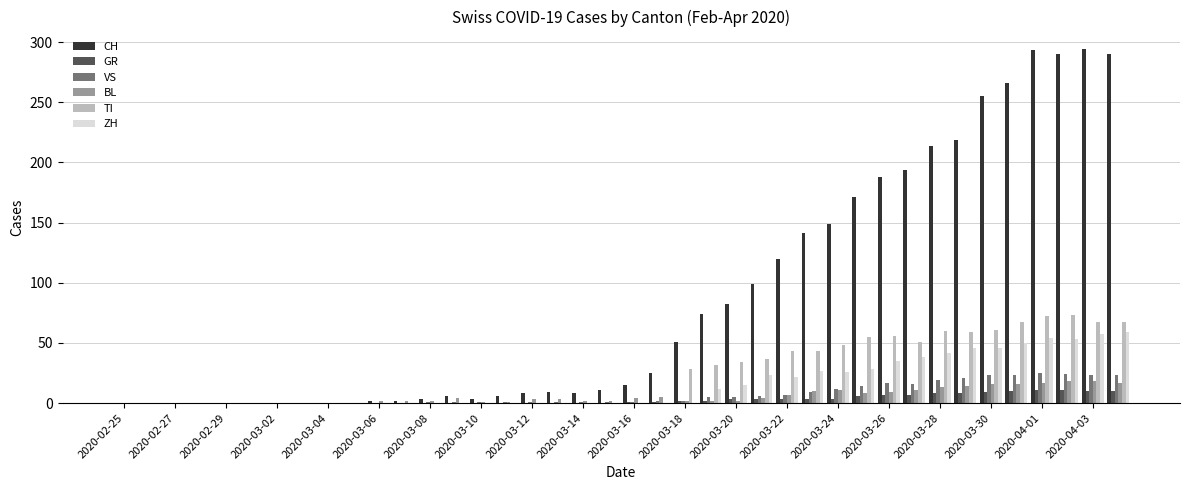

What is the highest value of the CH series?

294